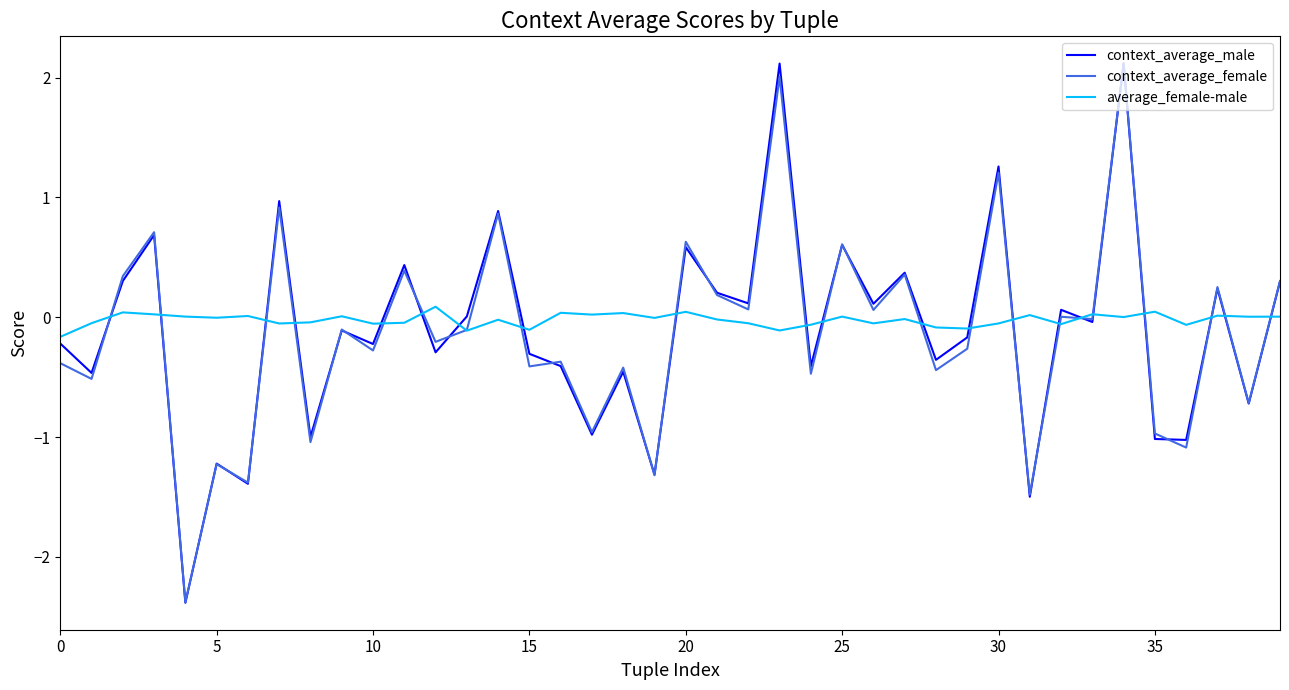

What is the difference between the second highest and minimum values in the context_average_female series?

4.4